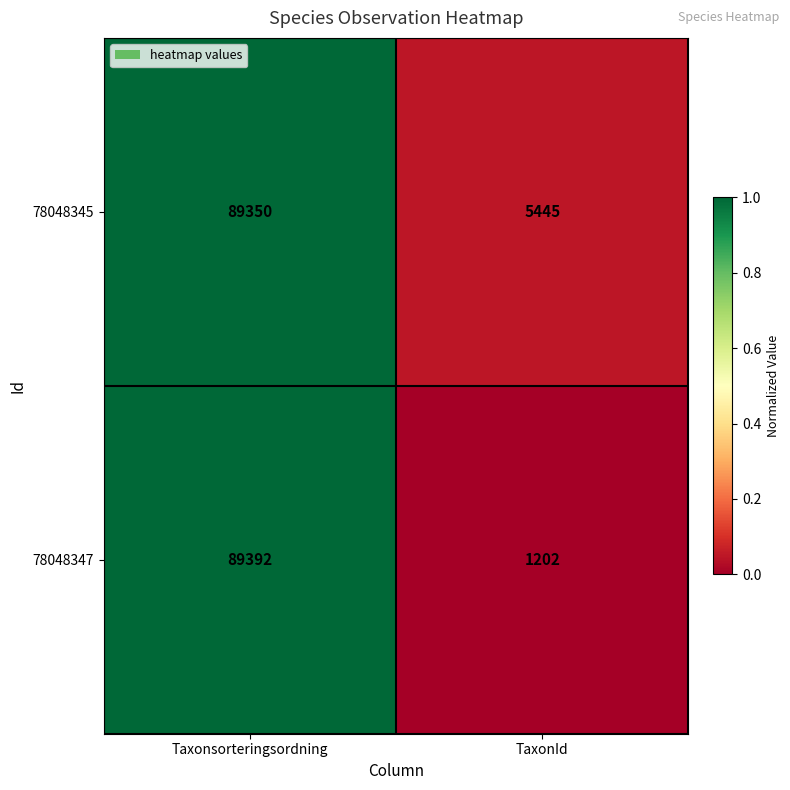

Rank the series by their maximum value, from lowest to highest.

78048345, 78048347